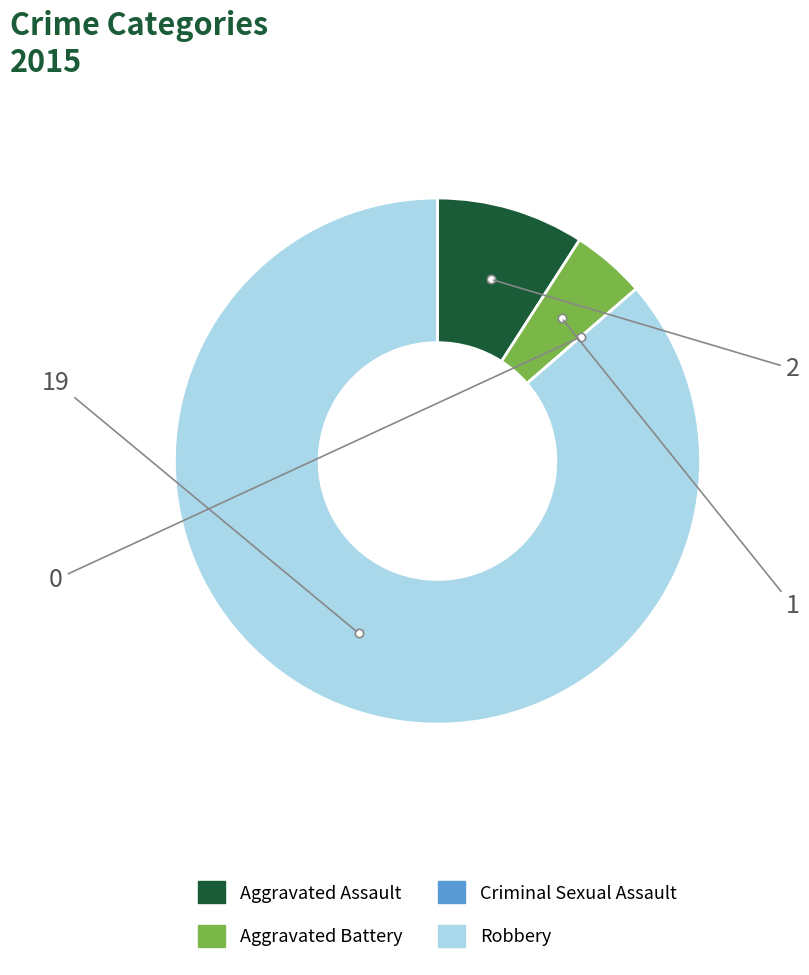

Does Robbery account for over 50% of the chart?

Yes